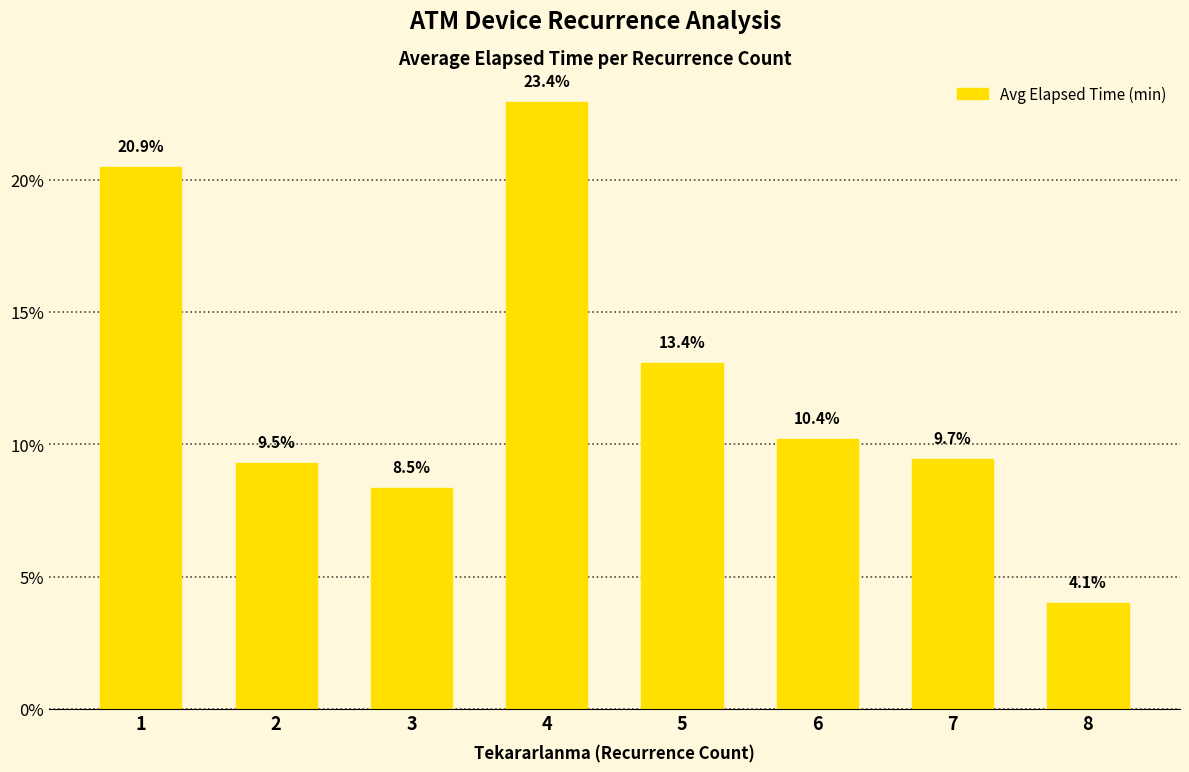

Are the bars horizontal?

No